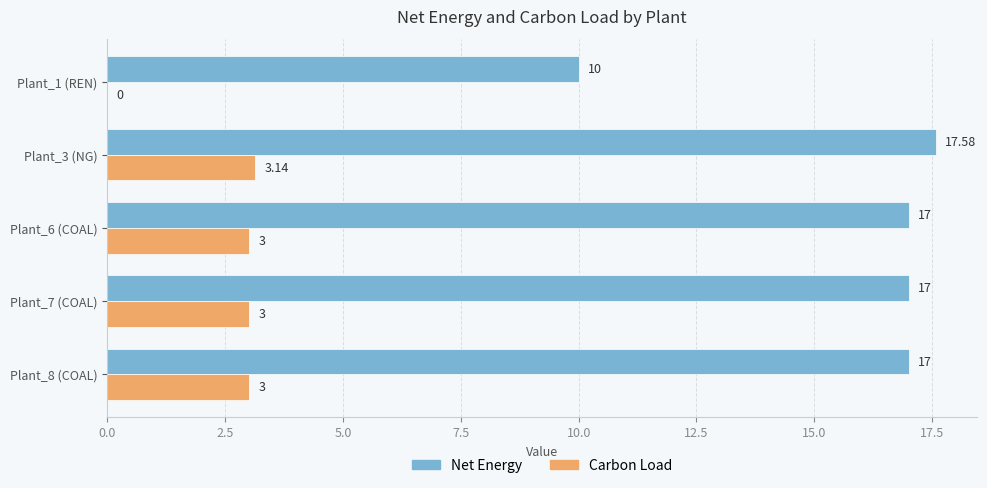

At which category is the sum across all series the highest?

Plant_3 (NG)